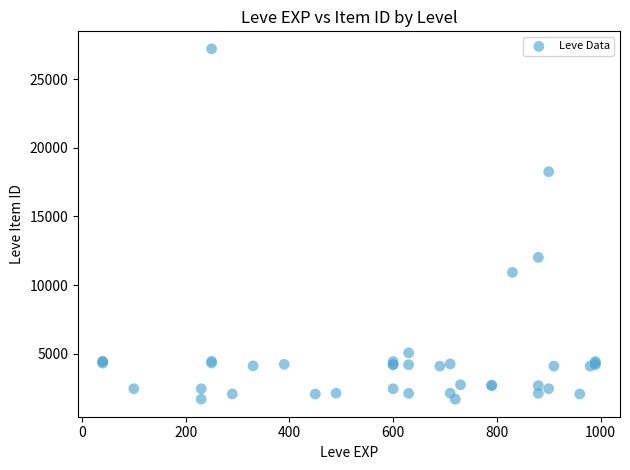

What Y value in the scatter plot is closest to 14448?

12018